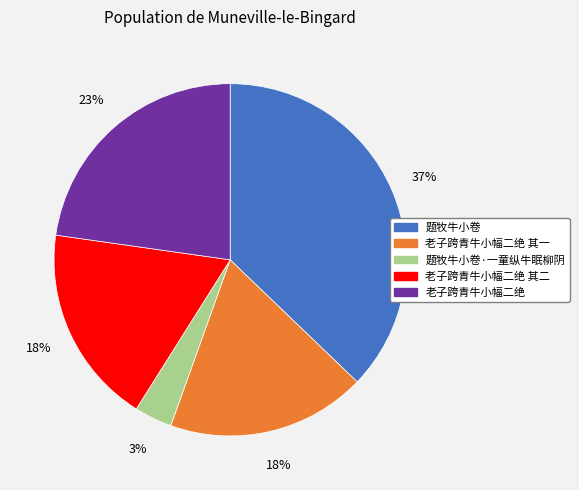

Does 题牧牛小卷 account for over 50% of the chart?

No